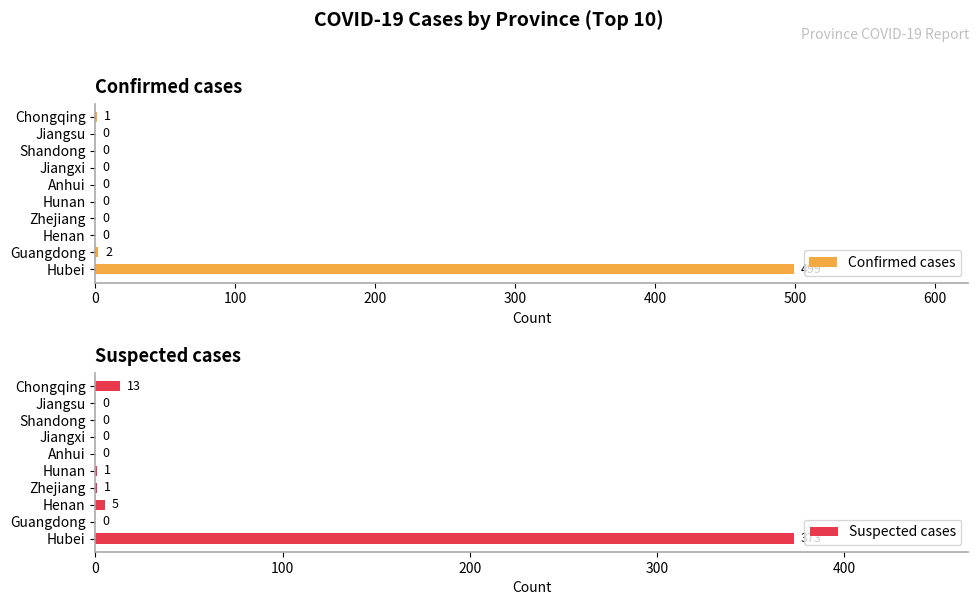

The value of Confirmed cases at Jiangsu is 0. True or false?

True